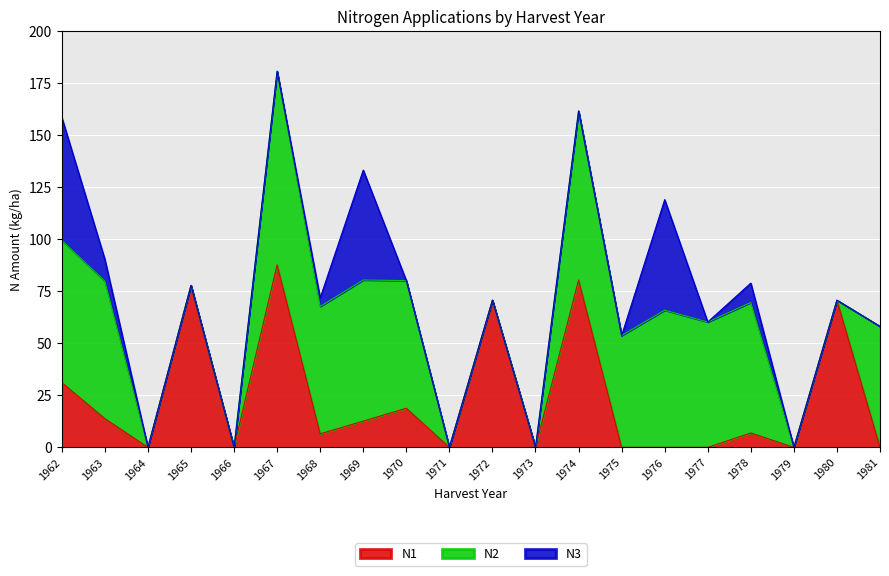

Which series has the widest spread of values?

N2